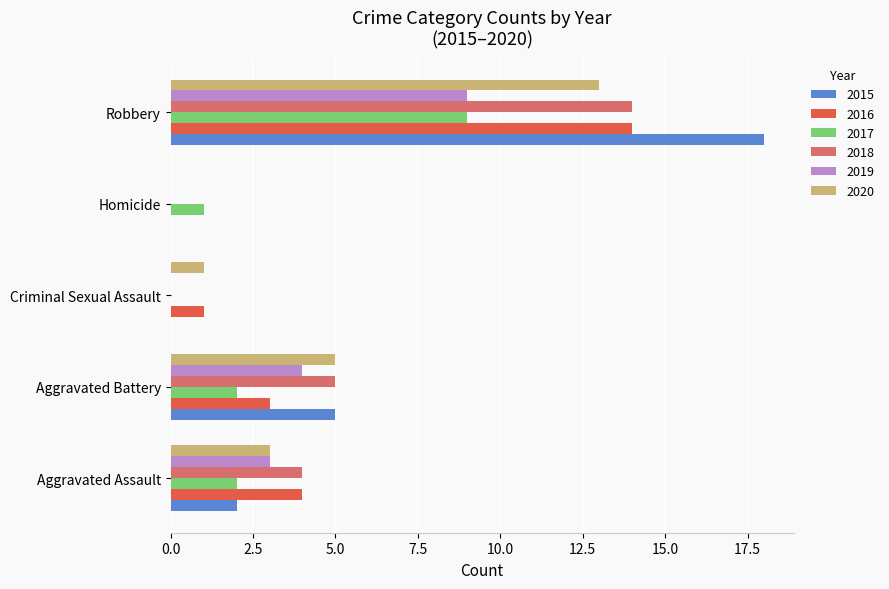

How many values in 2017 are above zero?

4